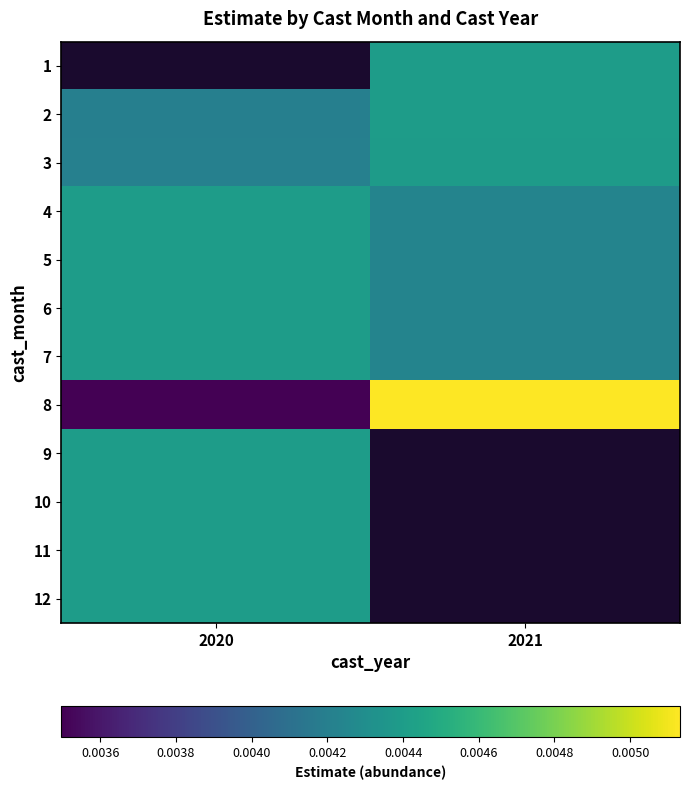

List the labels in order of 12 value, largest first.

2020, 2021